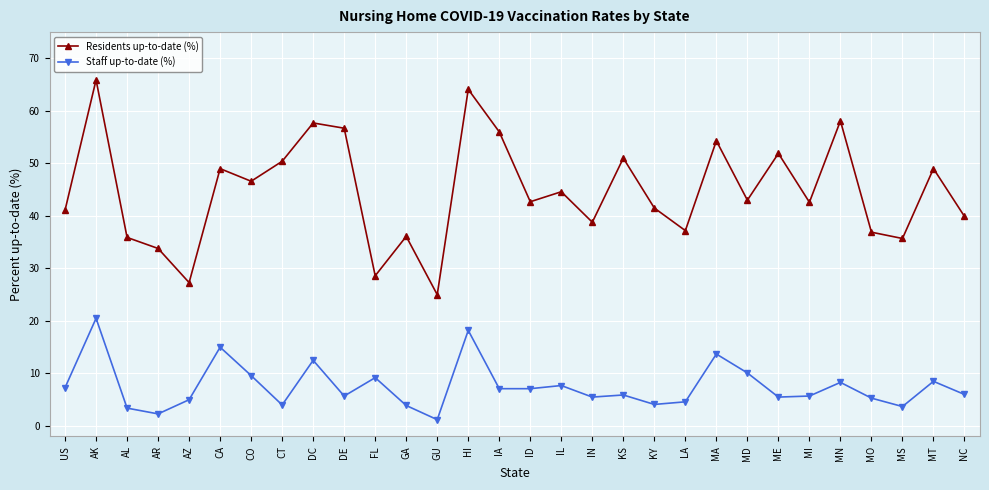

Is this an area chart (filled region under the line)?

No